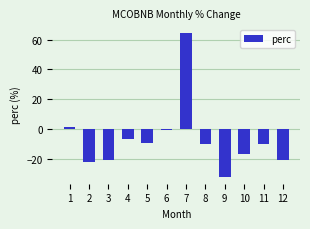

What is the value of the 11th bar from the left?

-10.5